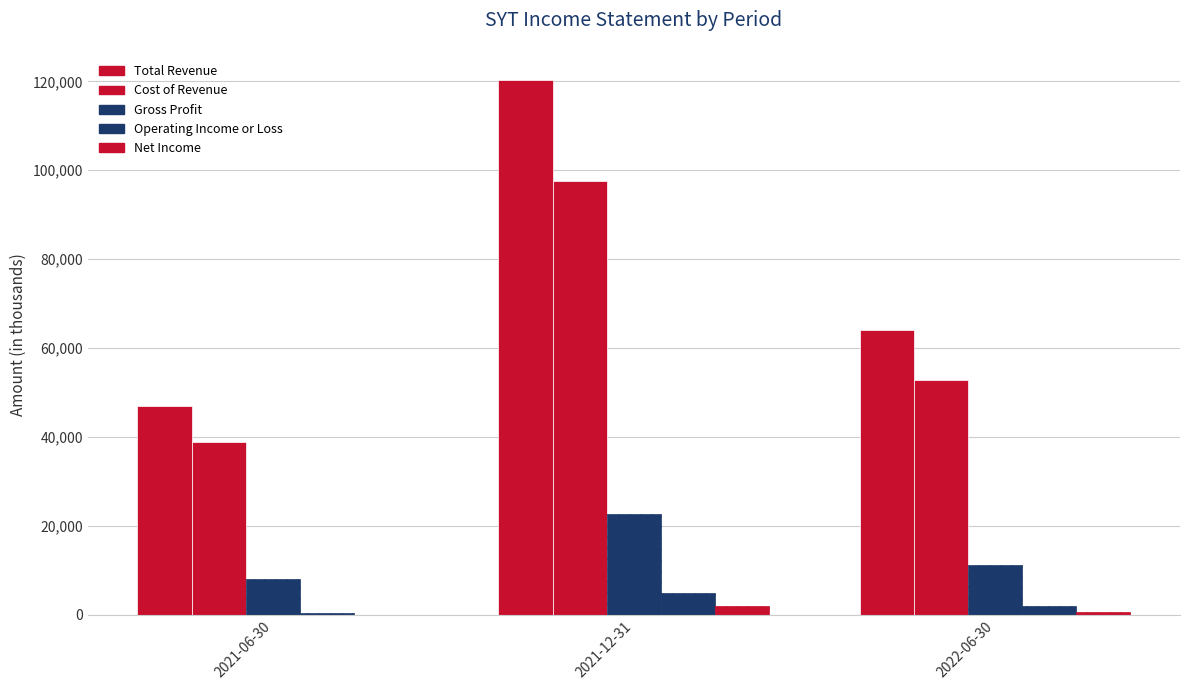

Which series has the largest range (max minus min)?

Total Revenue